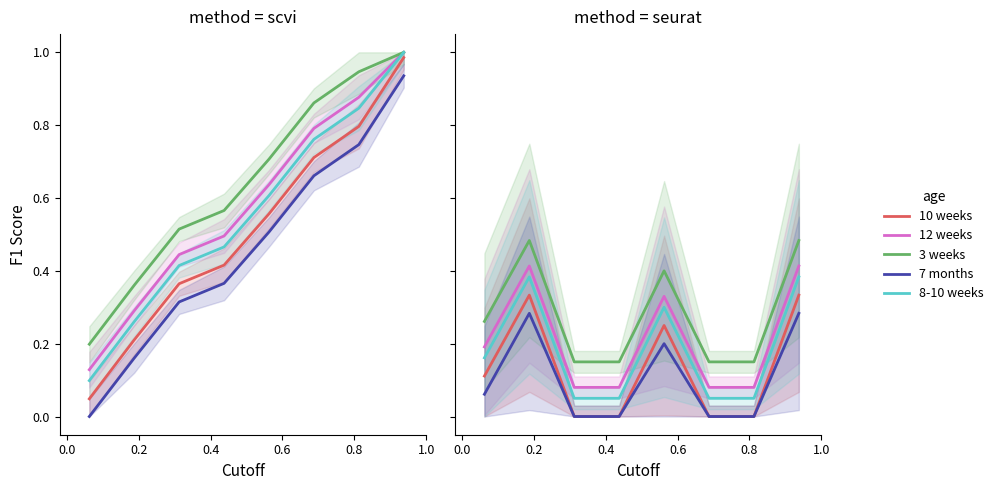

Does the chart display data point markers on the line(s)?

No